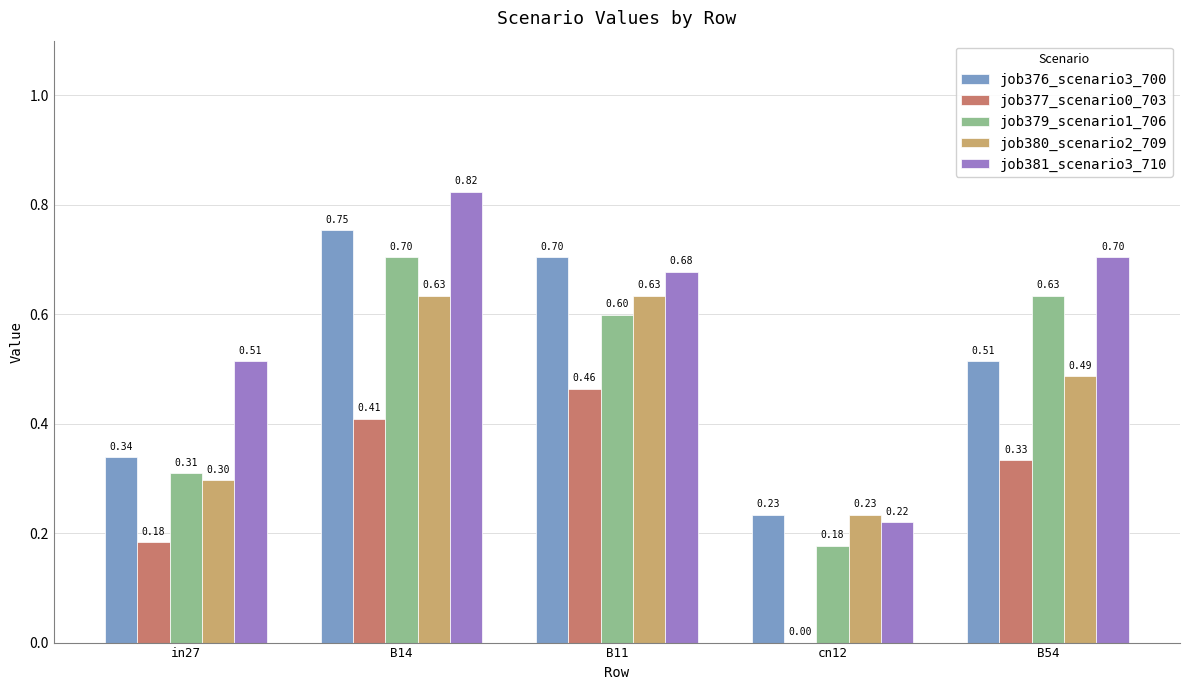

What is the sum of the job381_scenario3_710 values at cn12 and B54?

0.9